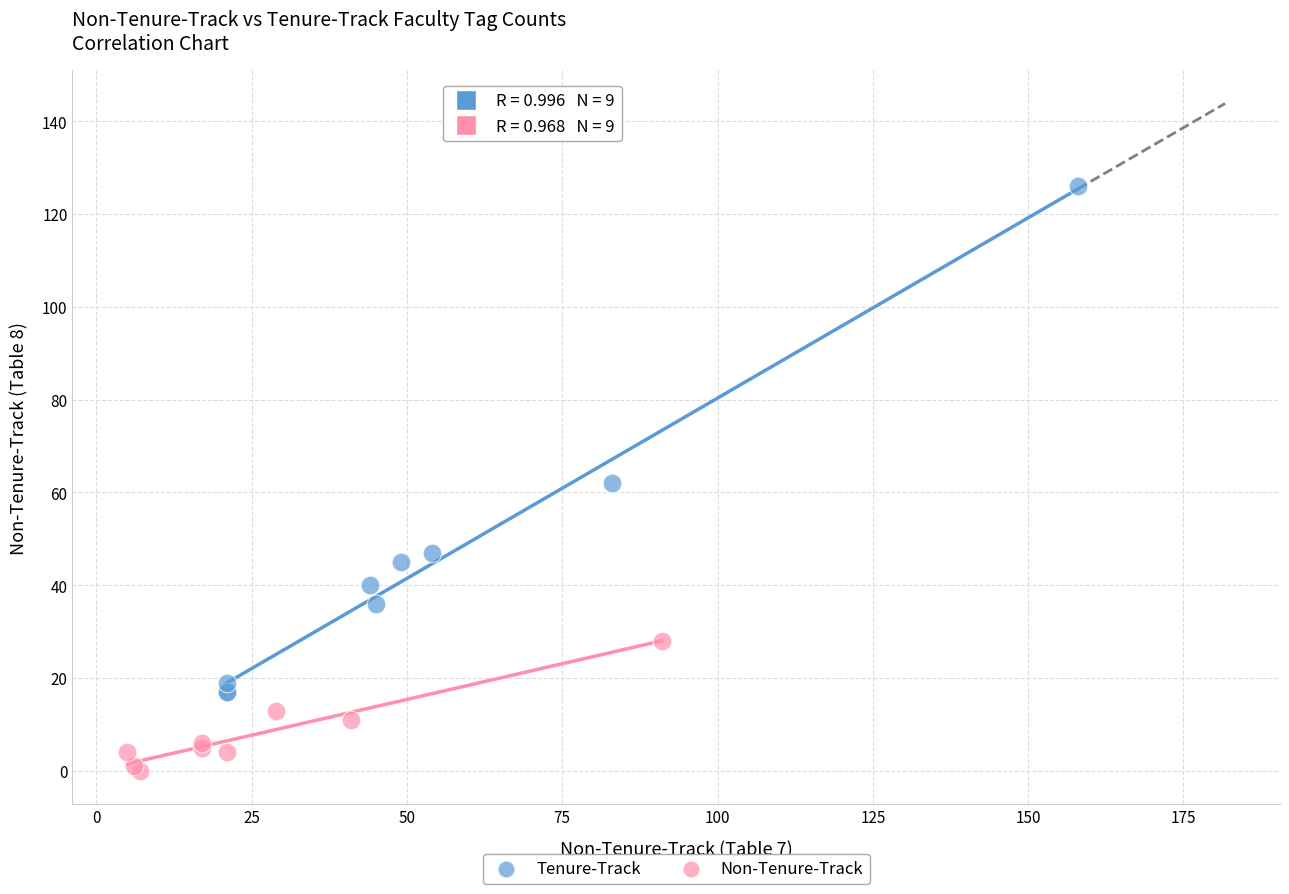

Which series reaches the maximum Y coordinate?

Tenure-Track